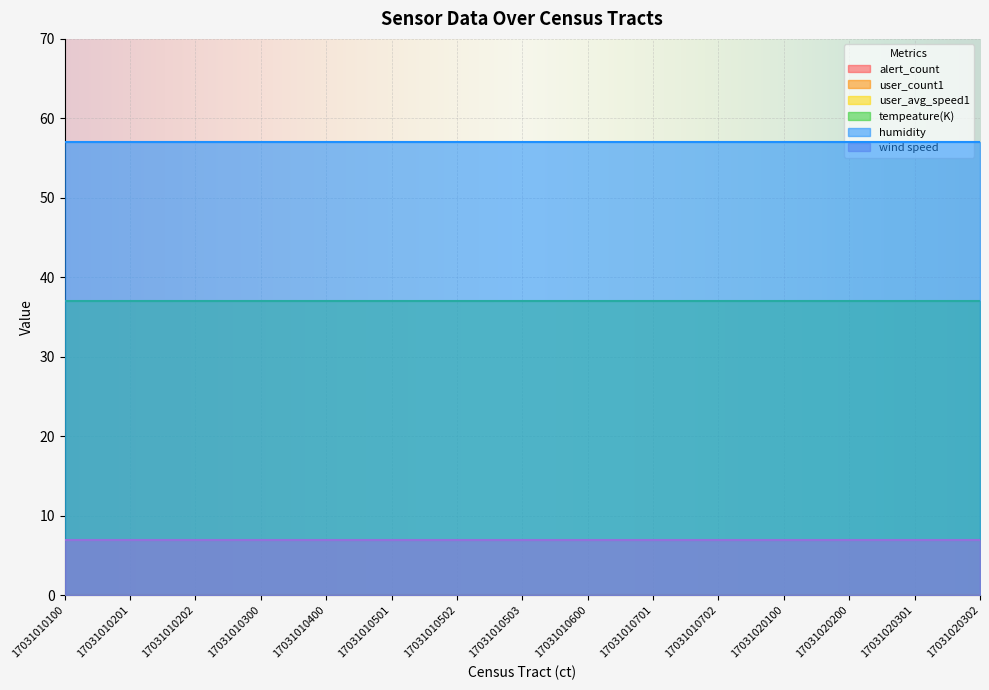

Reading right to left, list all the values displayed in this chart.

alert_count: 17031020302=0.0	17031020301=0.0	17031020200=0.0	17031020100=0.0	17031010702=0.0	17031010701=0.0	17031010600=0.0	17031010503=0.0	17031010502=0.0	17031010501=0.0	17031010400=0.0	17031010300=0.0	17031010202=0.0	17031010201=0.0	17031010100=0.0
user_count1: 17031020302=0.0	17031020301=0.0	17031020200=0.0	17031020100=0.0	17031010702=0.0	17031010701=0.0	17031010600=0.0	17031010503=0.0	17031010502=0.0	17031010501=0.0	17031010400=0.0	17031010300=0.0	17031010202=0.0	17031010201=0.0	17031010100=0.0
user_avg_speed1: 17031020302=0.0	17031020301=0.0	17031020200=0.0	17031020100=0.0	17031010702=0.0	17031010701=0.0	17031010600=0.0	17031010503=0.0	17031010502=0.0	17031010501=0.0	17031010400=0.0	17031010300=0.0	17031010202=0.0	17031010201=0.0	17031010100=0.0
tempeature(K): 17031020302=37.0	17031020301=37.0	17031020200=37.0	17031020100=37.0	17031010702=37.0	17031010701=37.0	17031010600=37.0	17031010503=37.0	17031010502=37.0	17031010501=37.0	17031010400=37.0	17031010300=37.0	17031010202=37.0	17031010201=37.0	17031010100=37.0
humidity: 17031020302=57.0	17031020301=57.0	17031020200=57.0	17031020100=57.0	17031010702=57.0	17031010701=57.0	17031010600=57.0	17031010503=57.0	17031010502=57.0	17031010501=57.0	17031010400=57.0	17031010300=57.0	17031010202=57.0	17031010201=57.0	17031010100=57.0
wind speed: 17031020302=6.9	17031020301=6.9	17031020200=6.9	17031020100=6.9	17031010702=6.9	17031010701=6.9	17031010600=6.9	17031010503=6.9	17031010502=6.9	17031010501=6.9	17031010400=6.9	17031010300=6.9	17031010202=6.9	17031010201=6.9	17031010100=6.9